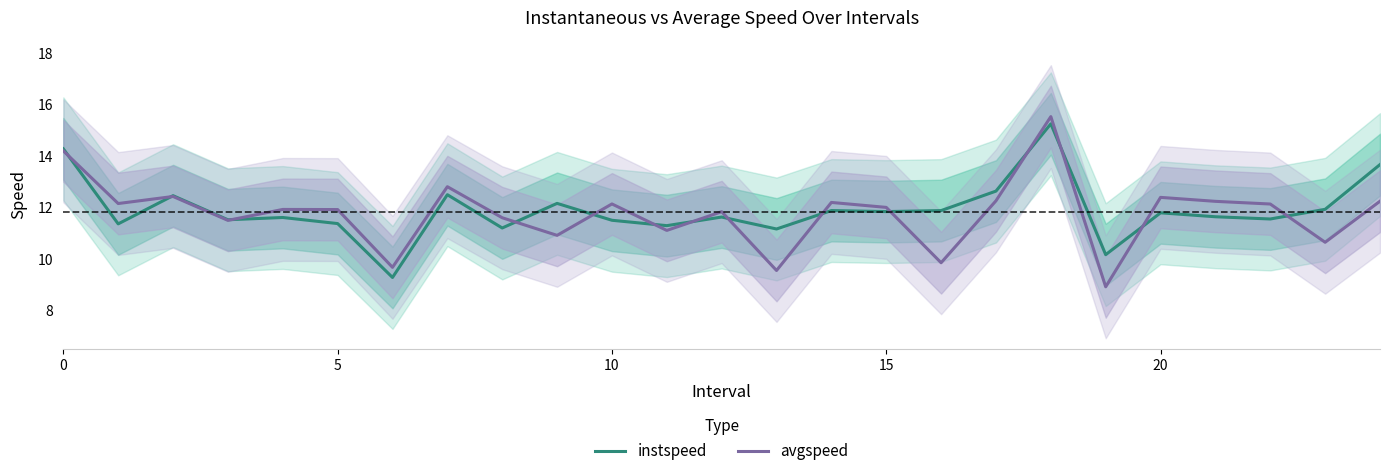

What is the label of the 8th point from the right?

17